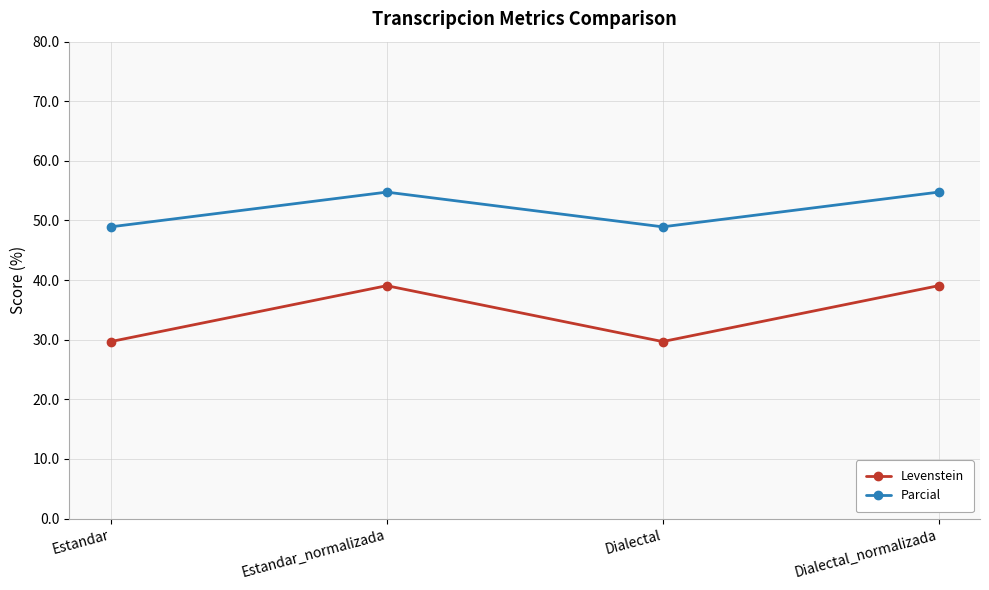

What are all the series names shown in the legend?

Levenstein, Parcial